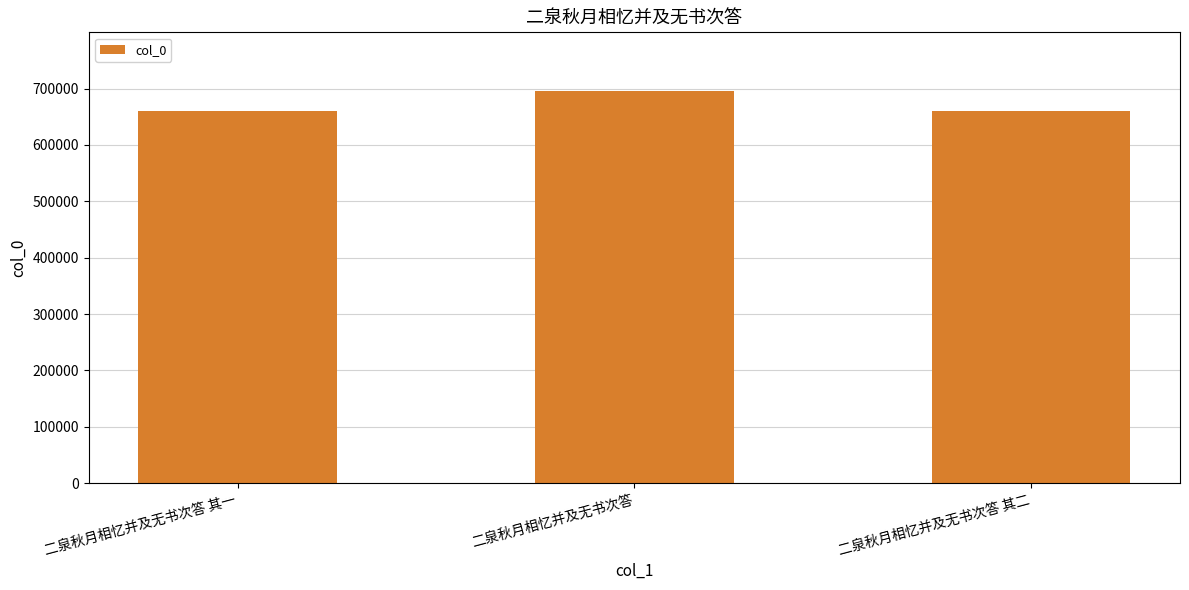

What is the maximum value shown in the chart?

695451